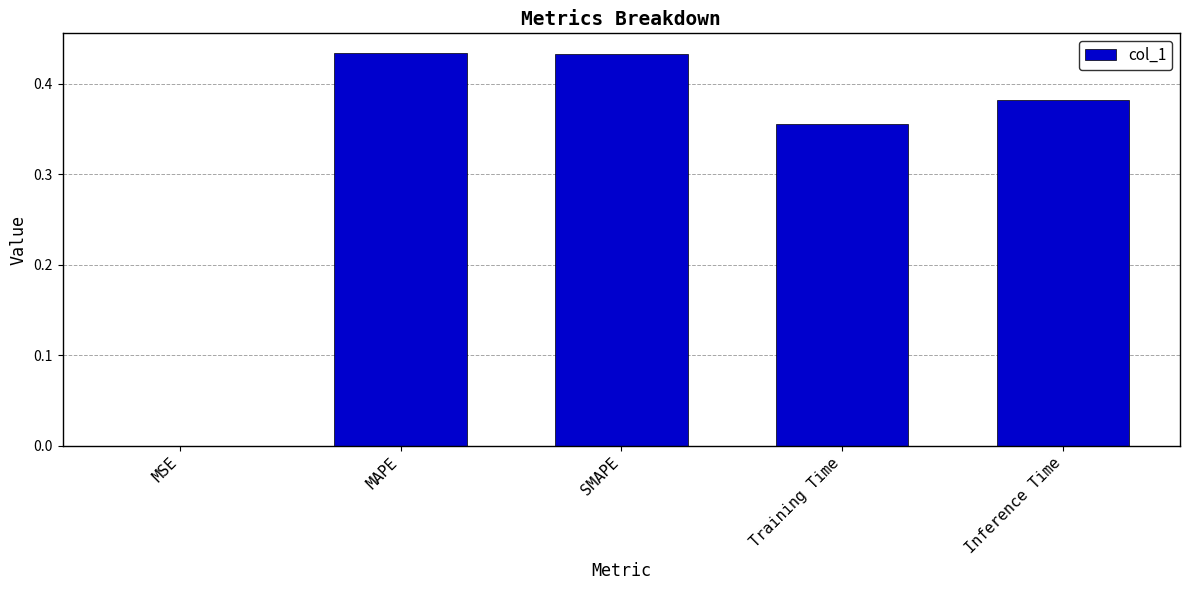

Between MAPE and Inference Time, which is larger?

MAPE